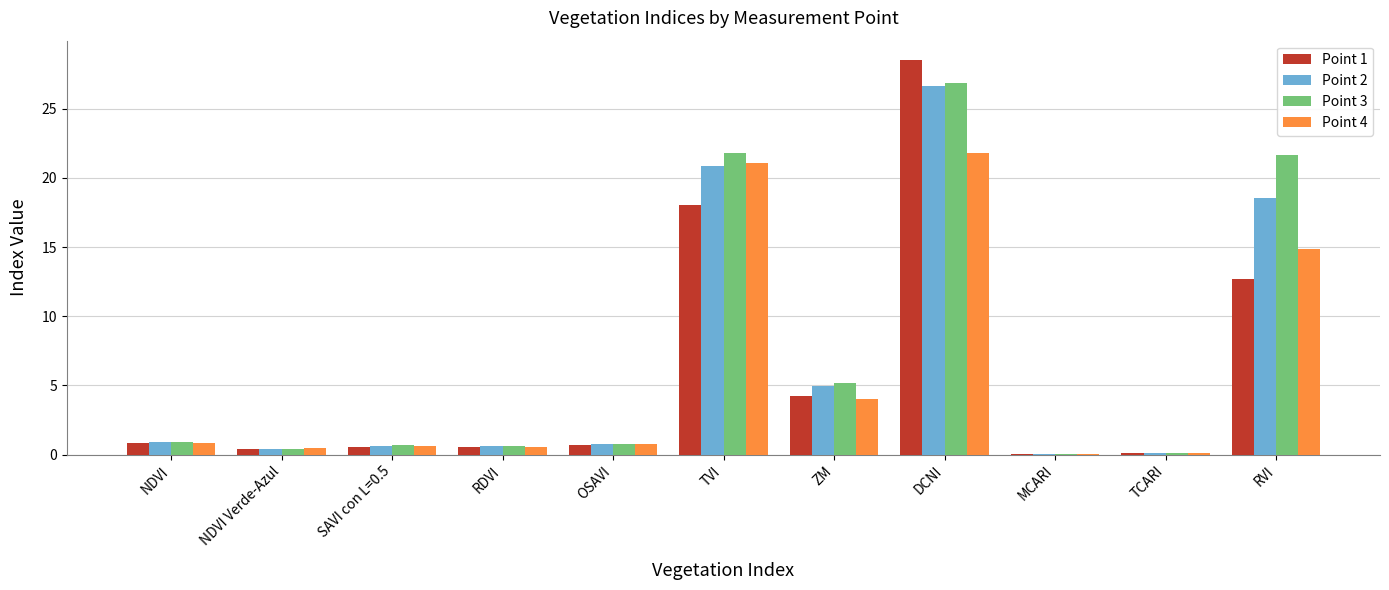

At which label does Point 4 reach its peak?

DCNI